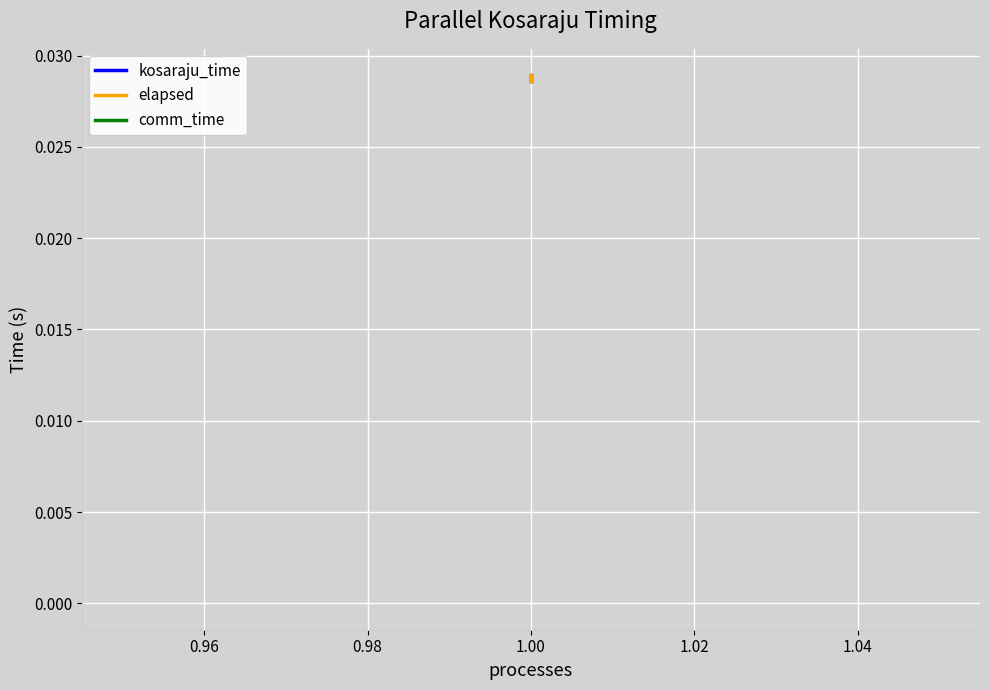

The value of kosaraju_time at 1.00 is 0.0. True or false?

False